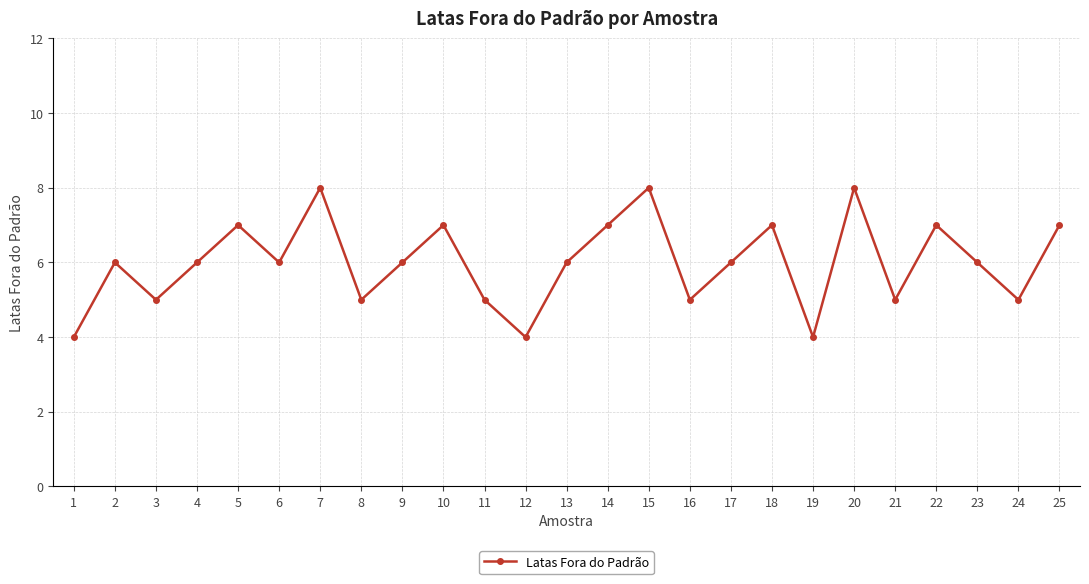

What is the maximum value shown in the chart?

8